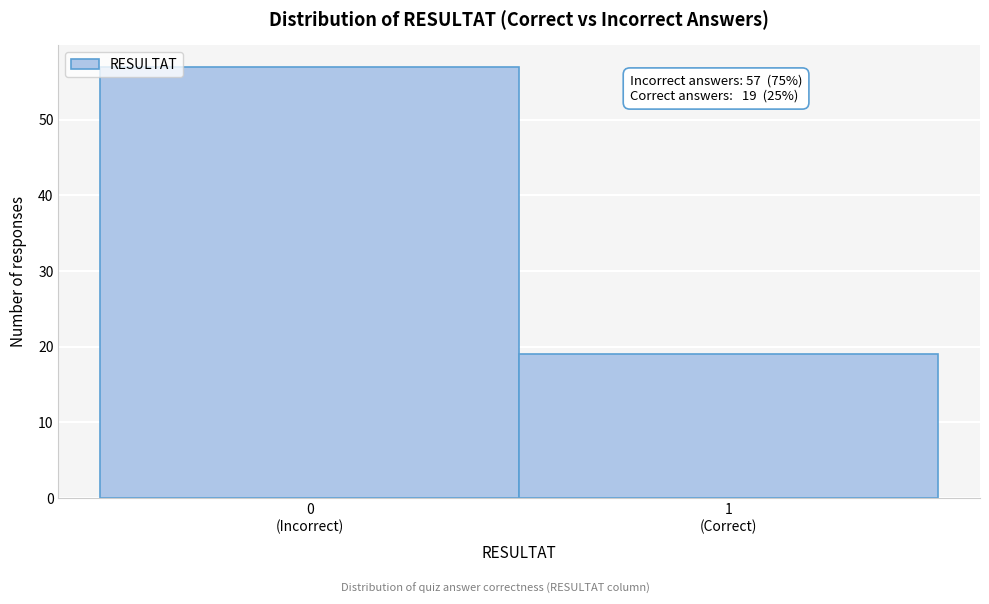

Reading left to right, what are all the values shown in this chart?

57	19